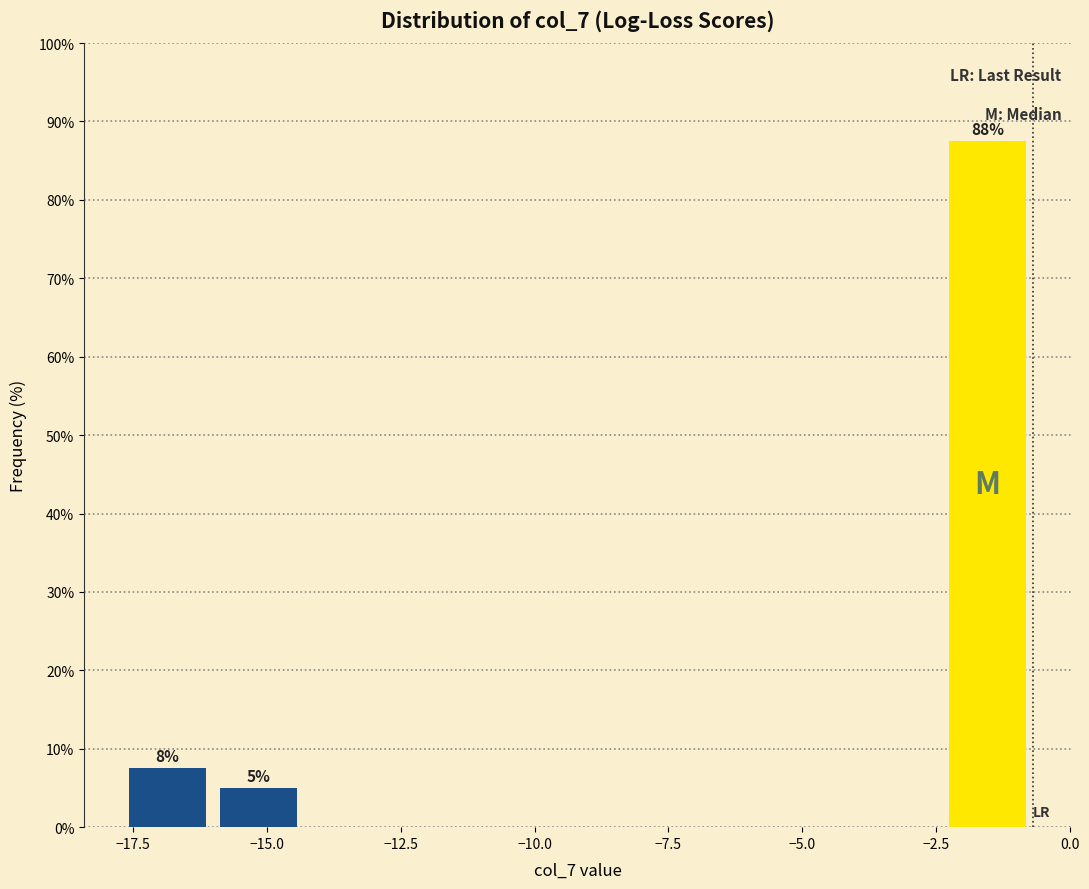

Around what value on the x-axis is the tallest bar? Give the approximate position of its centre, as read against the axis.

-1.5